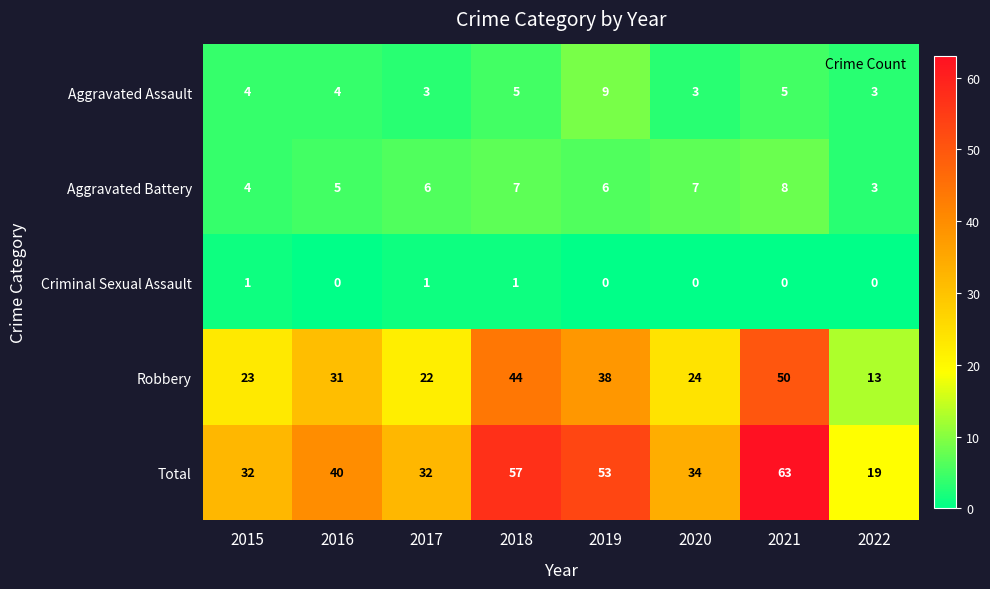

Rank the series at 2019 from lowest to highest value.

Criminal Sexual Assault, Aggravated Battery, Aggravated Assault, Robbery, Total